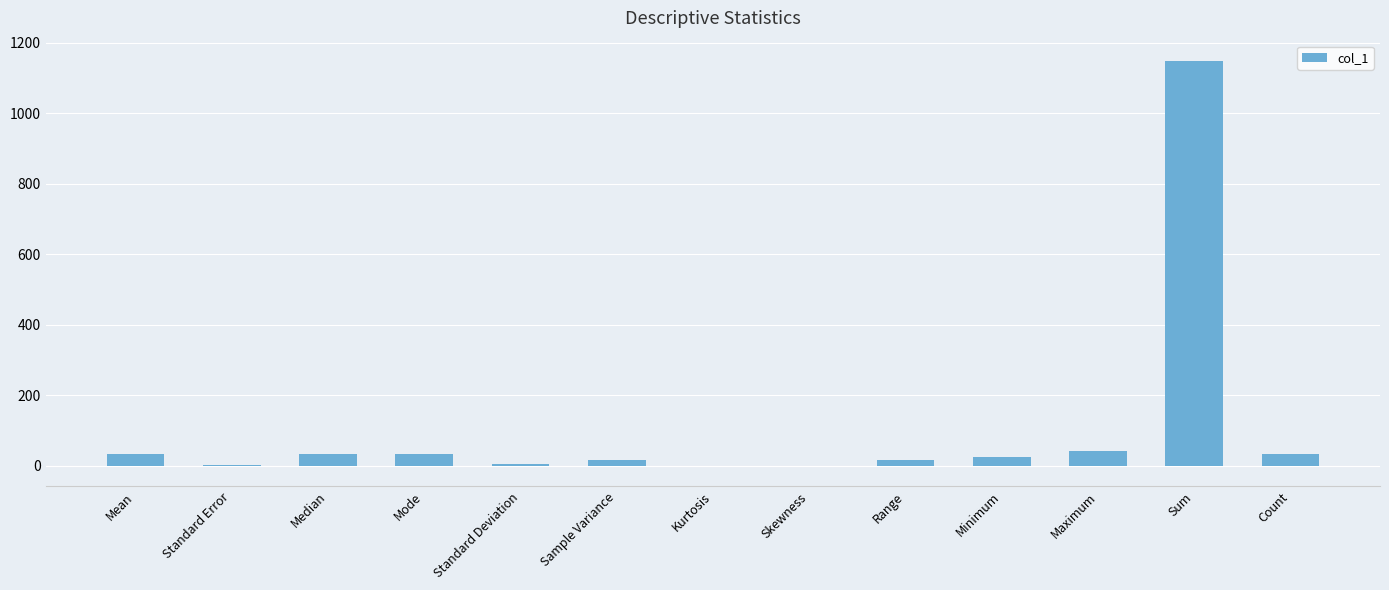

What is the greatest value displayed?

1149.0